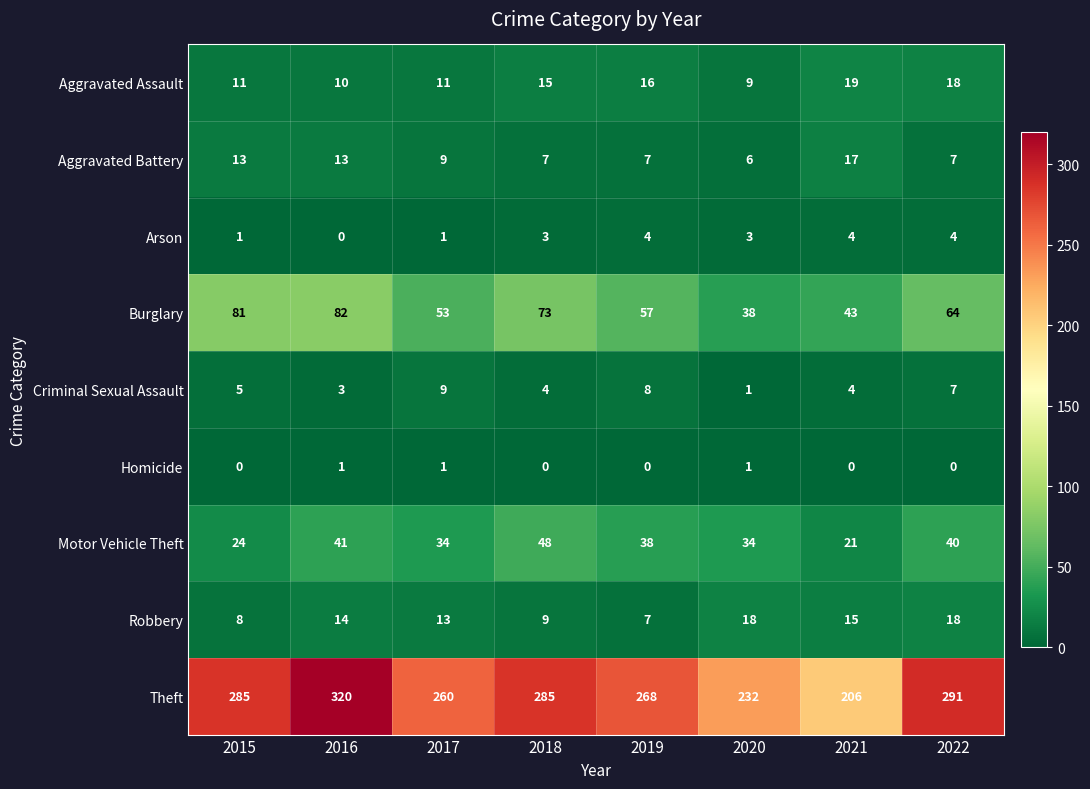

The value of Burglary at 2020 is 13. True or false?

False